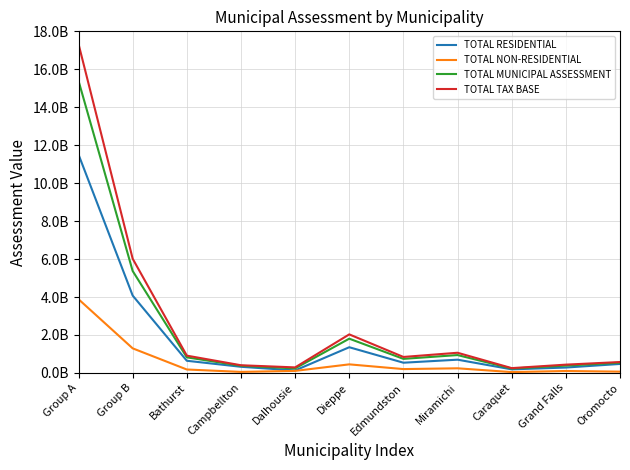

What is the difference between the highest and lowest values at Edmundston?

639146150